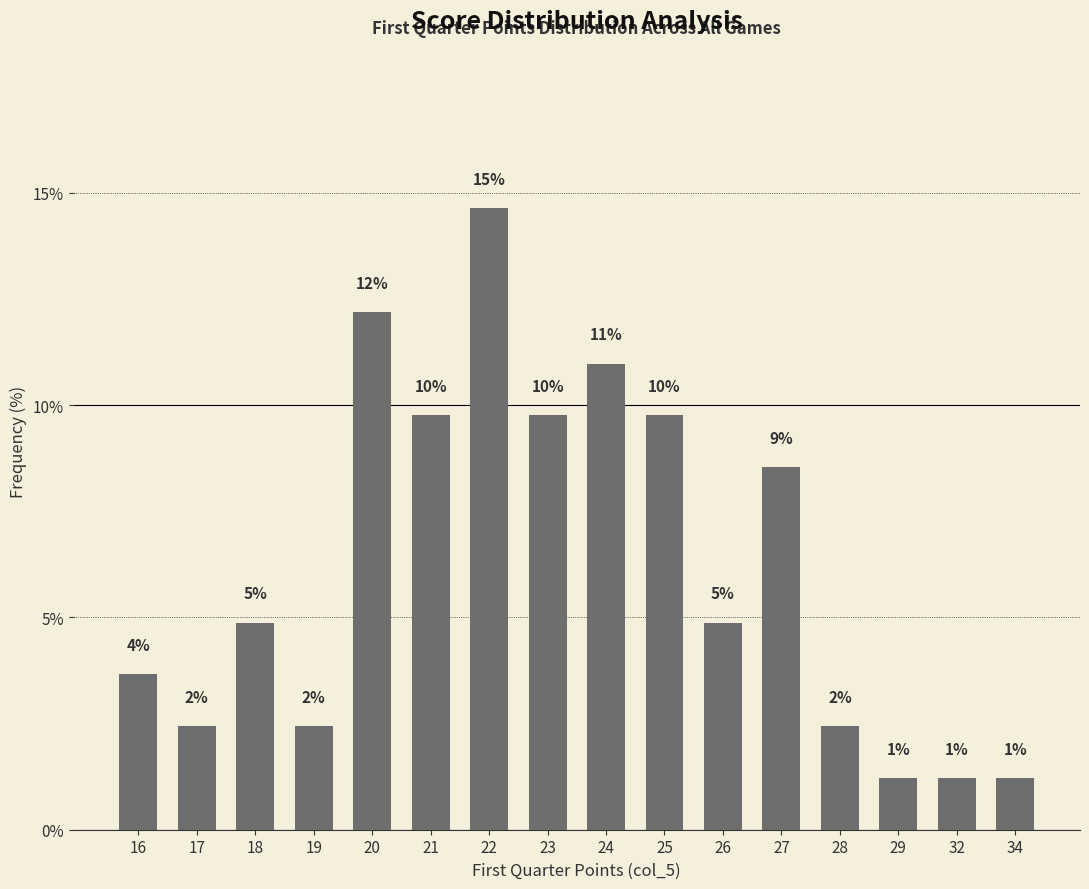

At which category does the chart reach its minimum across all series?

29